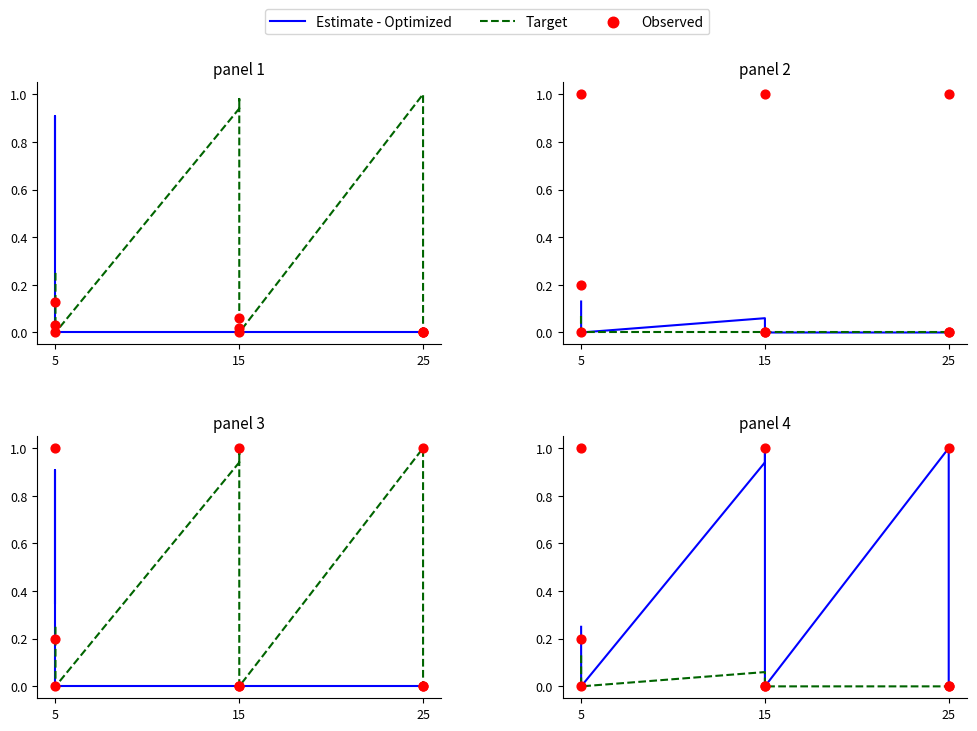

Which series has the largest Y range (max minus min)?

Estimate - Optimized